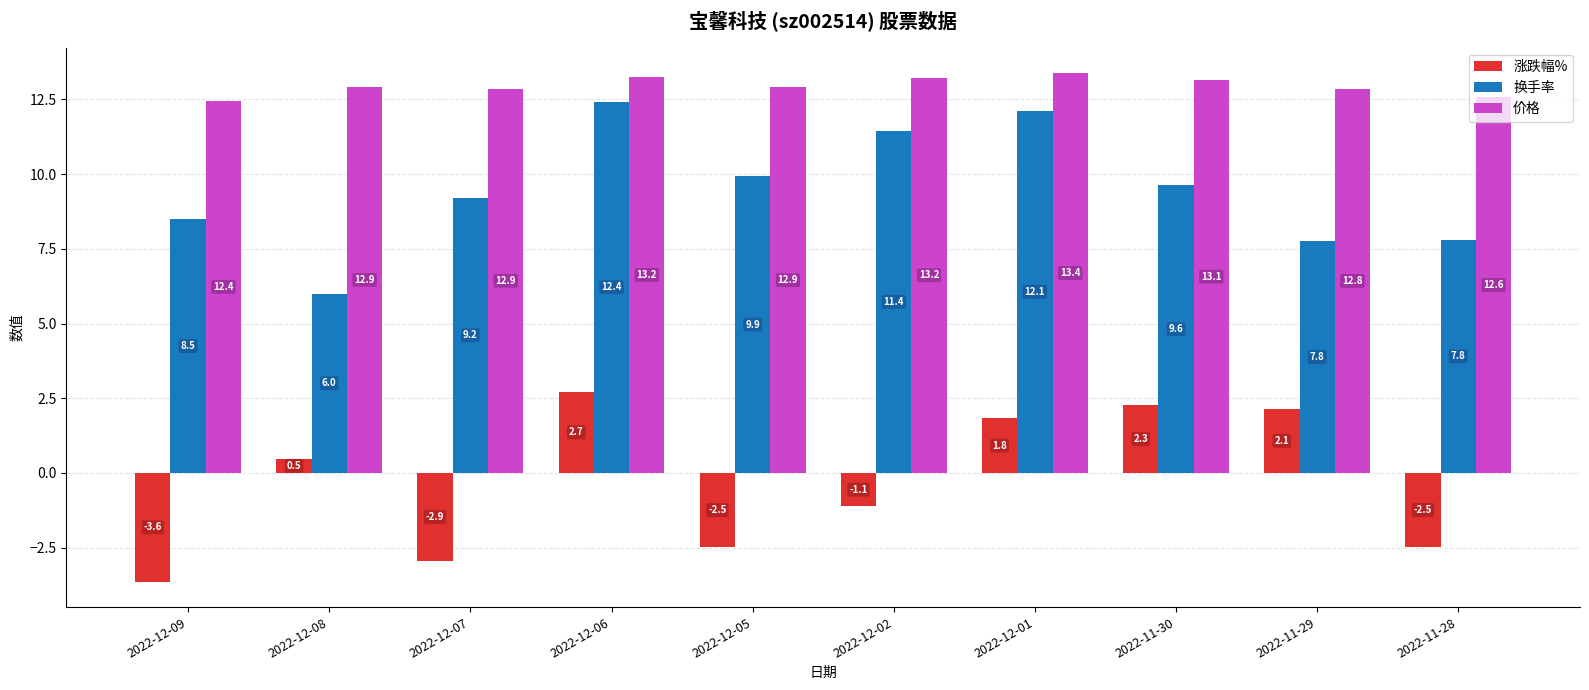

What are all the series names shown in the legend?

涨跌幅%, 换手率, 价格